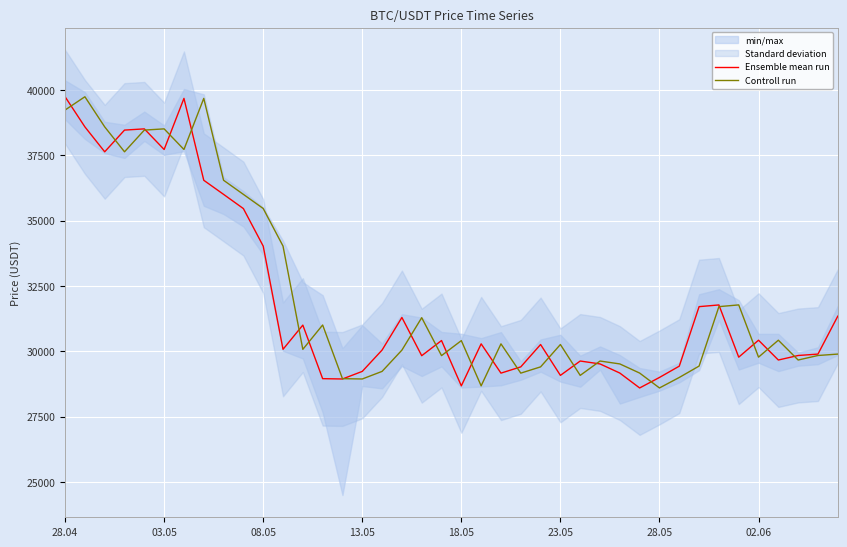

What is the highest value of the Ensemble mean run series?

39744.5